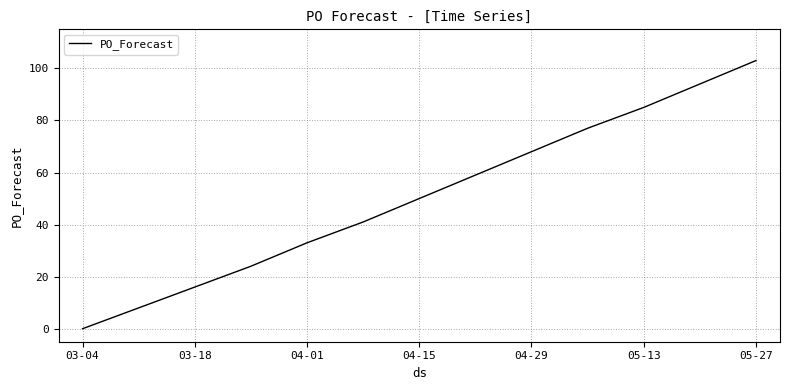

What is the greatest value displayed?

103